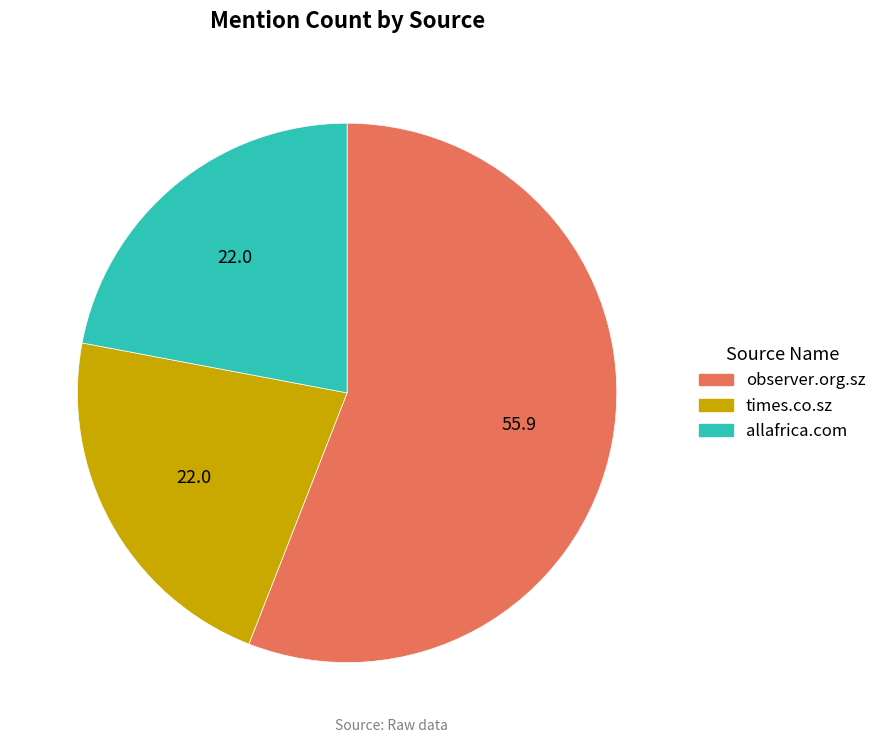

Which has a higher value, allafrica.com or observer.org.sz?

observer.org.sz